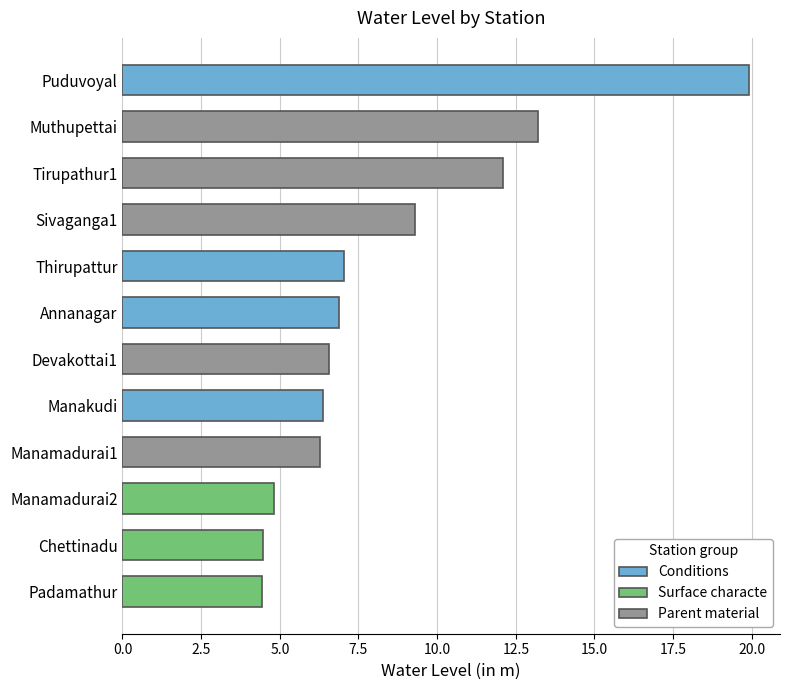

What is the minimum value shown in the chart?

4.4